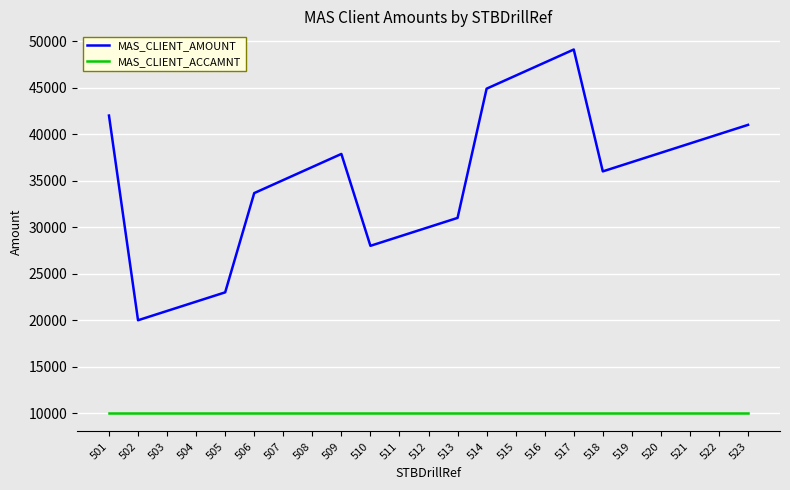

Where does the MAS_CLIENT_AMOUNT series first go above 36472?

501